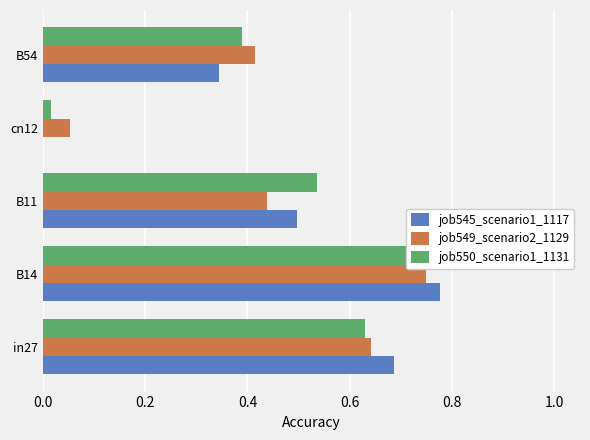

How many bars are there in total?

15